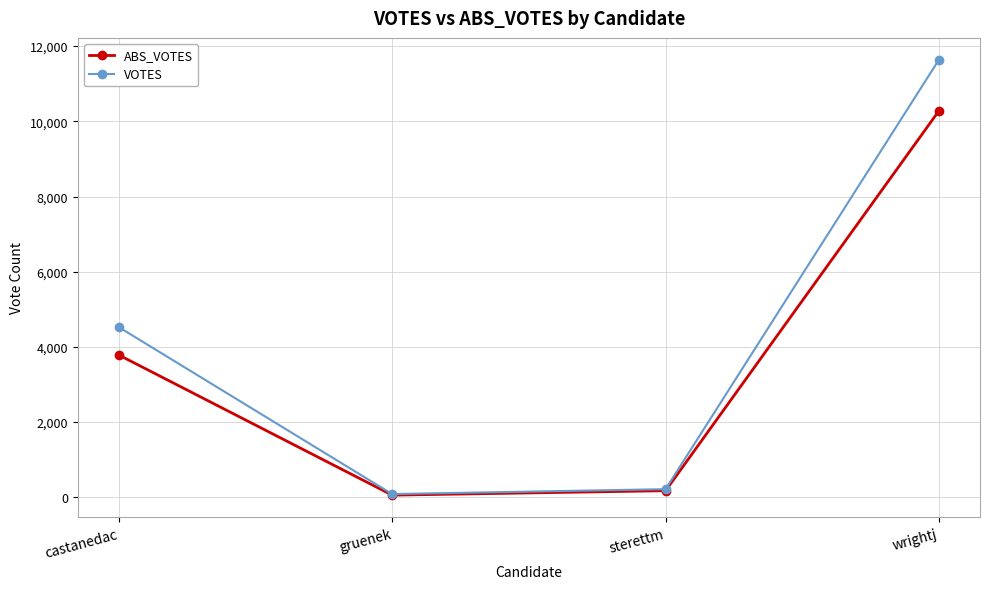

What is the average value of the VOTES series?

4117